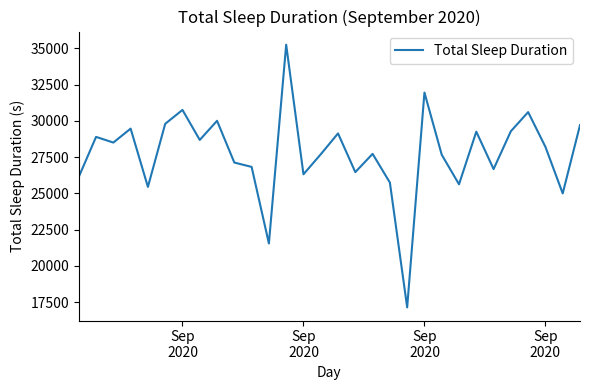

What is the maximum value shown in the chart?

35250